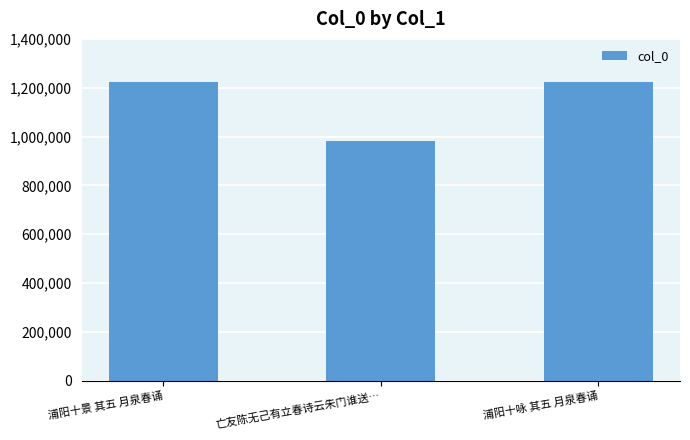

What position from the left is 浦阳十景 其五 月泉春诵?

1